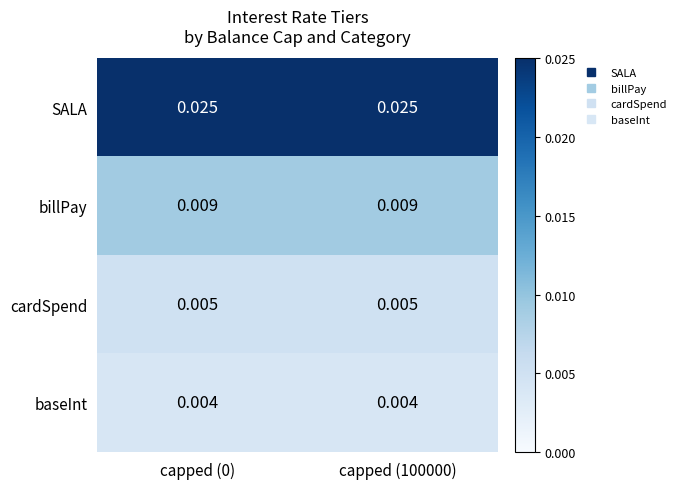

Which series has the largest total across all categories?

SALA